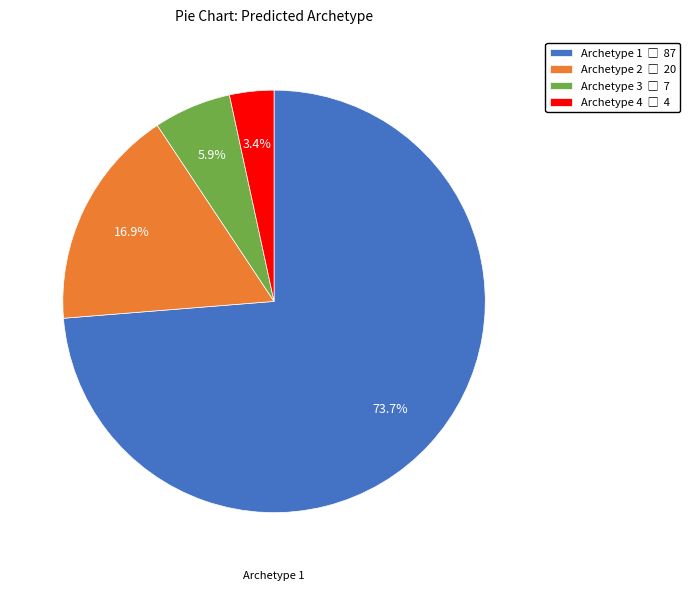

Does any single category account for the majority?

Yes